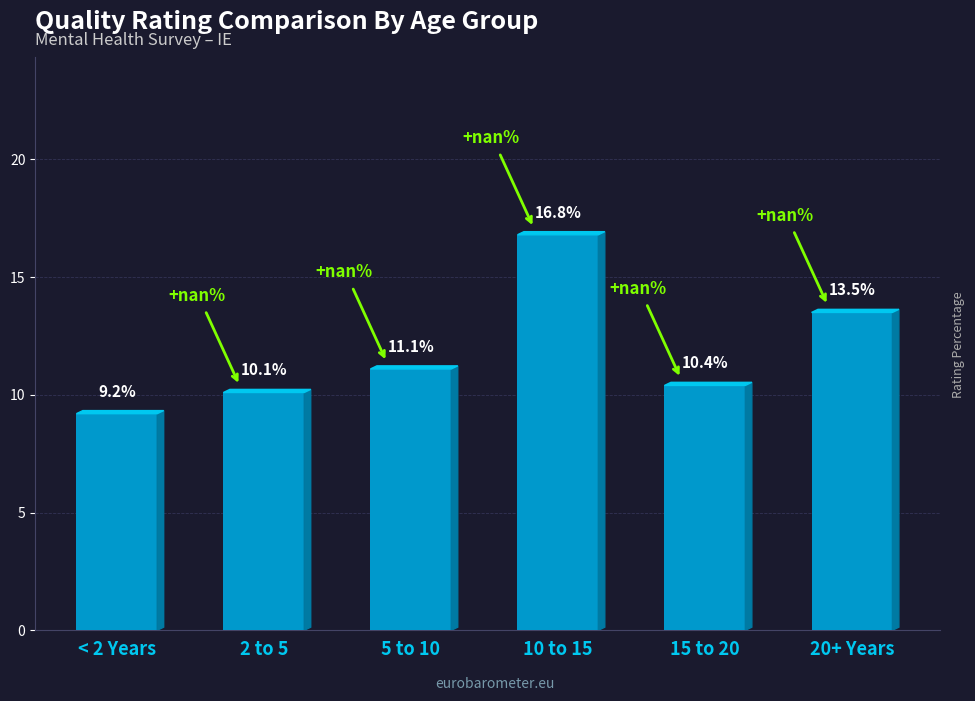

What is the difference between the values at 20+ Years and 5 to 10?

2.4